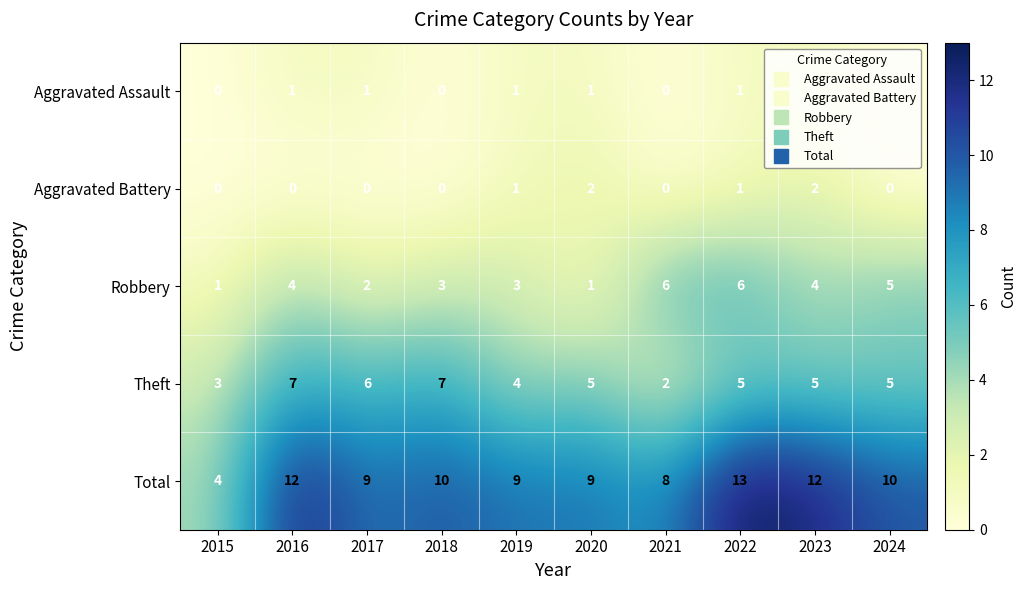

Count the number of data series in this chart.

5